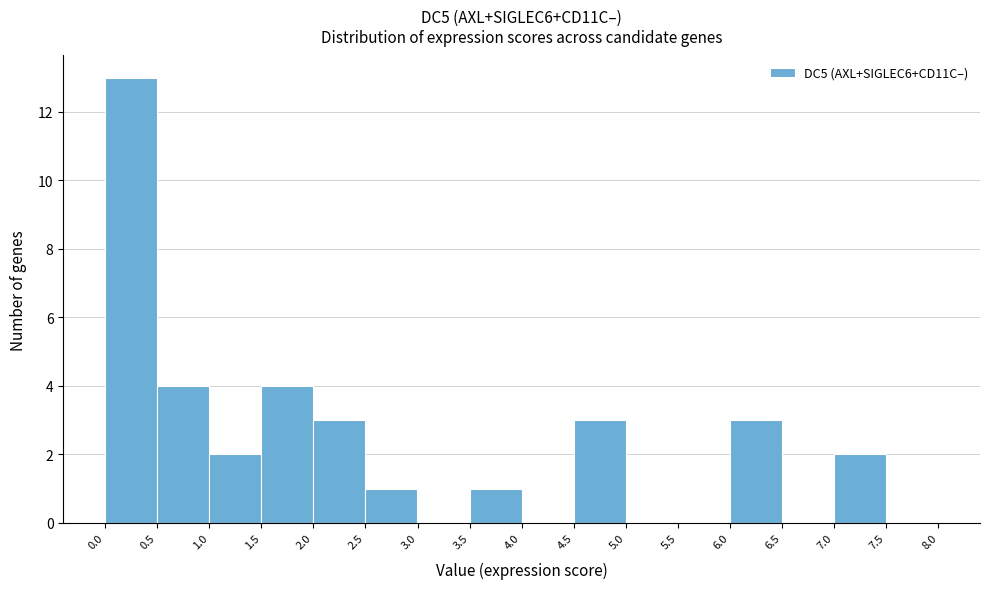

Reading left to right, transcribe this chart: for each bar, give the range it covers on the x-axis and its height. The values are not printed on the chart, so give them approximately, as read against the axis.

0.0 to 0.5: 13
0.5 to 1.0: 4
1.0 to 1.5: 2
1.5 to 2.0: 4
2.0 to 2.5: 3
2.5 to 3.0: 1
3.0 to 3.5: 0
3.5 to 4.0: 1
4.0 to 4.5: 0
4.5 to 5.0: 3
5.0 to 5.5: 0
5.5 to 6.0: 0
6.0 to 6.5: 3
6.5 to 7.0: 0
7.0 to 7.5: 2
7.5 to 8.0: 0